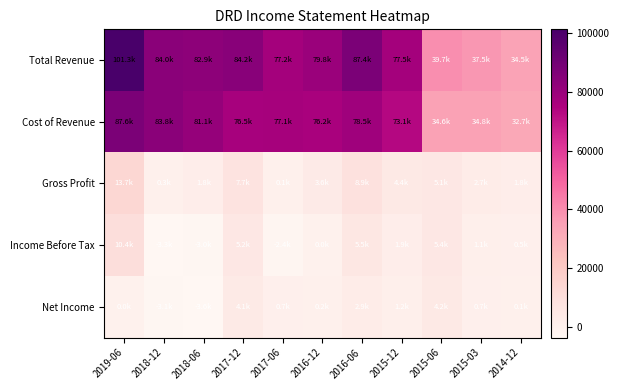

Count the number of data series in this chart.

5